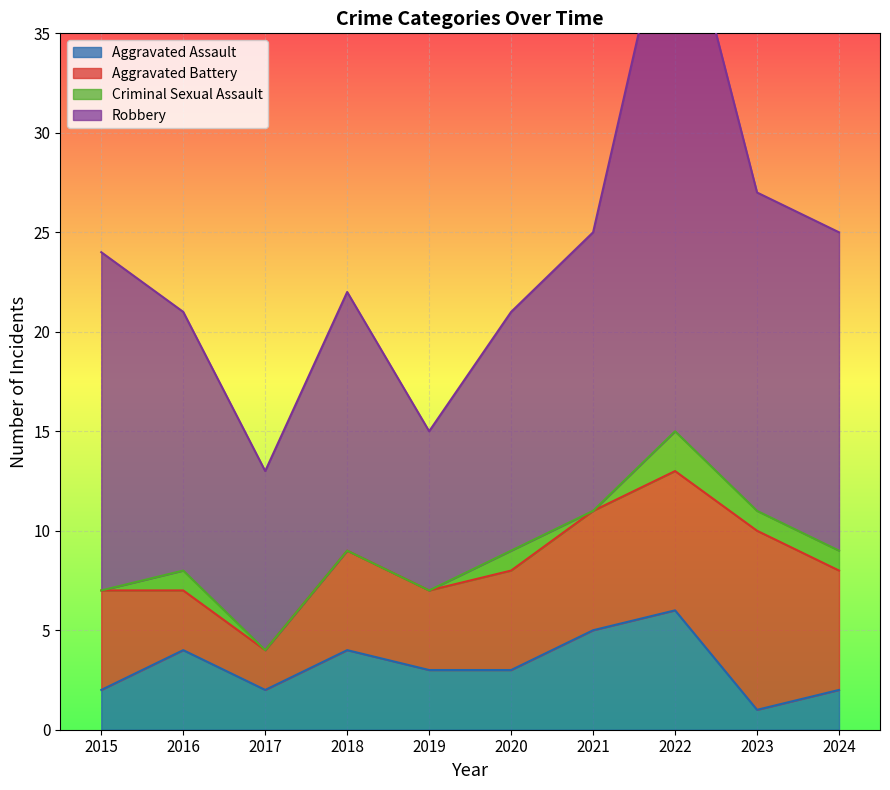

Reading left to right, list all the values displayed in this chart.

Aggravated Assault: 2015=2	2016=4	2017=2	2018=4	2019=3	2020=3	2021=5	2022=6	2023=1	2024=2
Aggravated Battery: 2015=5	2016=3	2017=2	2018=5	2019=4	2020=5	2021=6	2022=7	2023=9	2024=6
Criminal Sexual Assault: 2015=0	2016=1	2017=0	2018=0	2019=0	2020=1	2021=0	2022=2	2023=1	2024=1
Robbery: 2015=17	2016=13	2017=9	2018=13	2019=8	2020=12	2021=14	2022=28	2023=16	2024=16